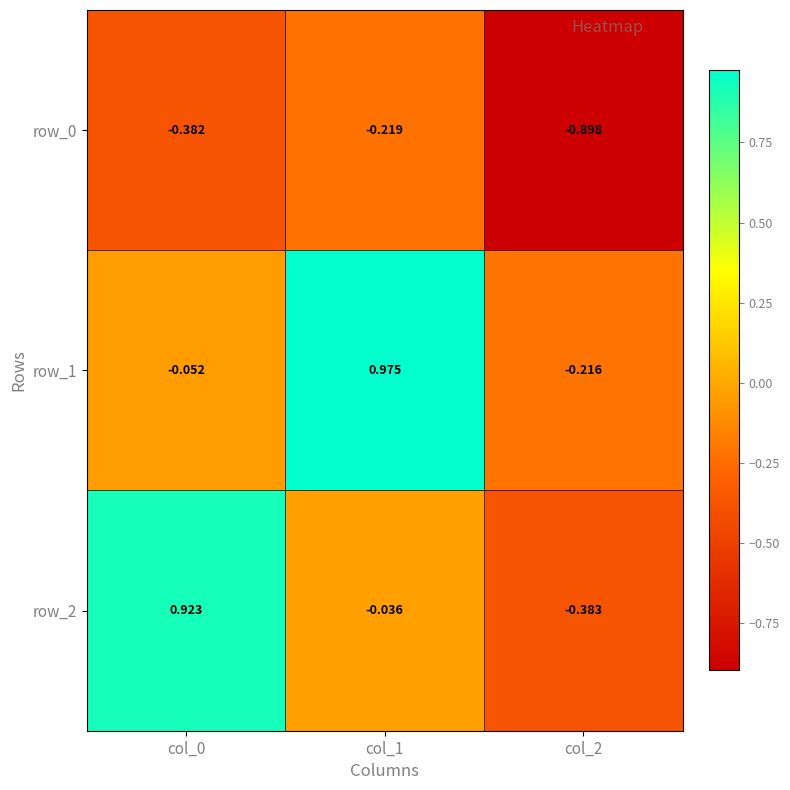

How many categories are shown in the chart?

3